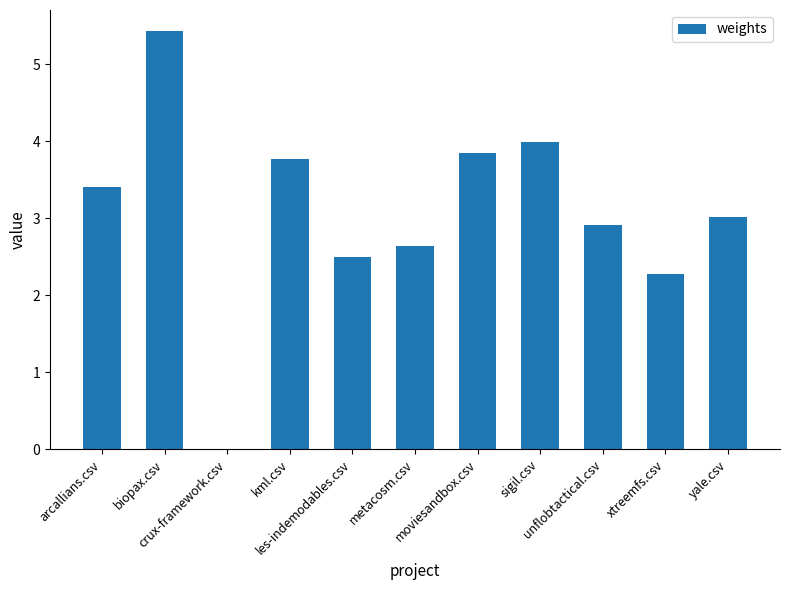

Which category has the highest value across all series?

biopax.csv